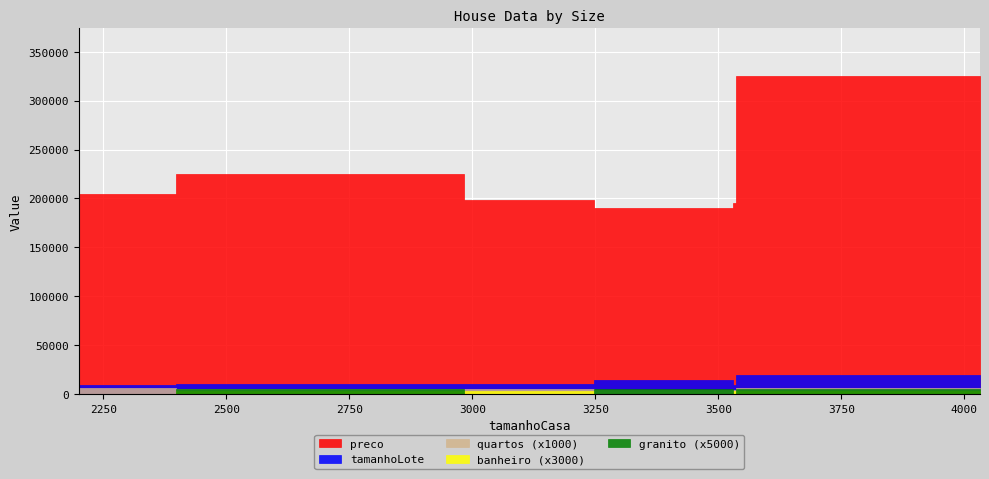

At which category does granito reach its first local peak?

2397